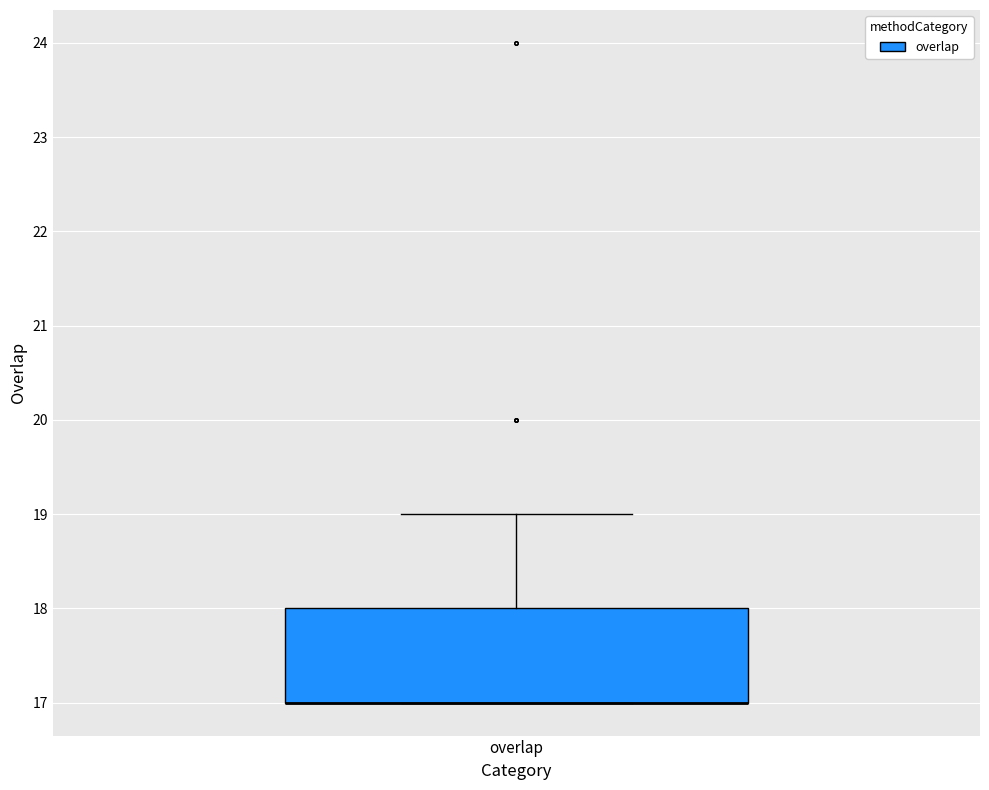

Where is the upper edge of the box for overlap on the y-axis? The values are not printed on the chart, so give them approximately, as read against the axis.

18